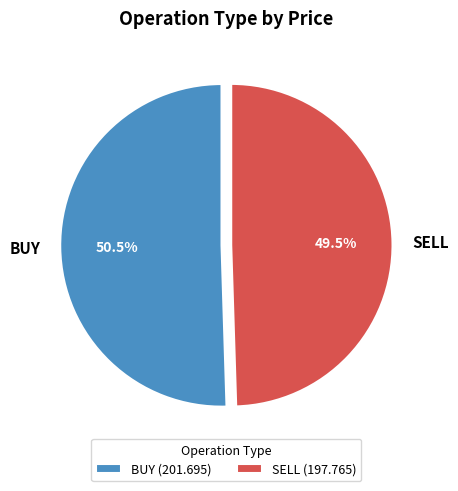

Does any single category account for the majority?

Yes